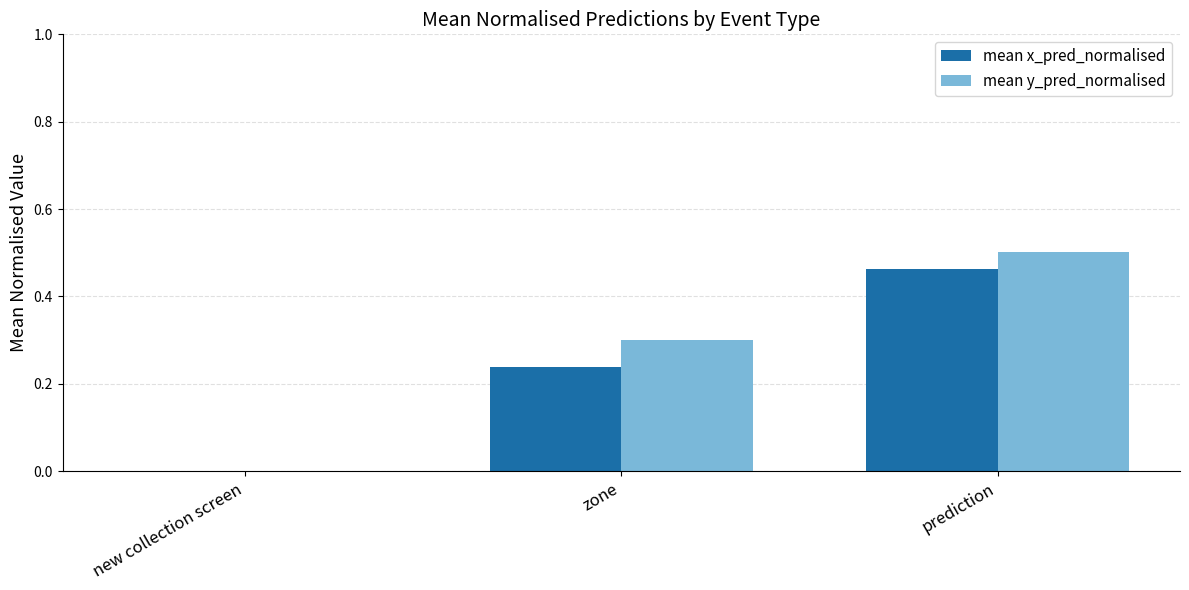

Between new collection screen and zone, which series saw the biggest shift?

mean y_pred_normalised